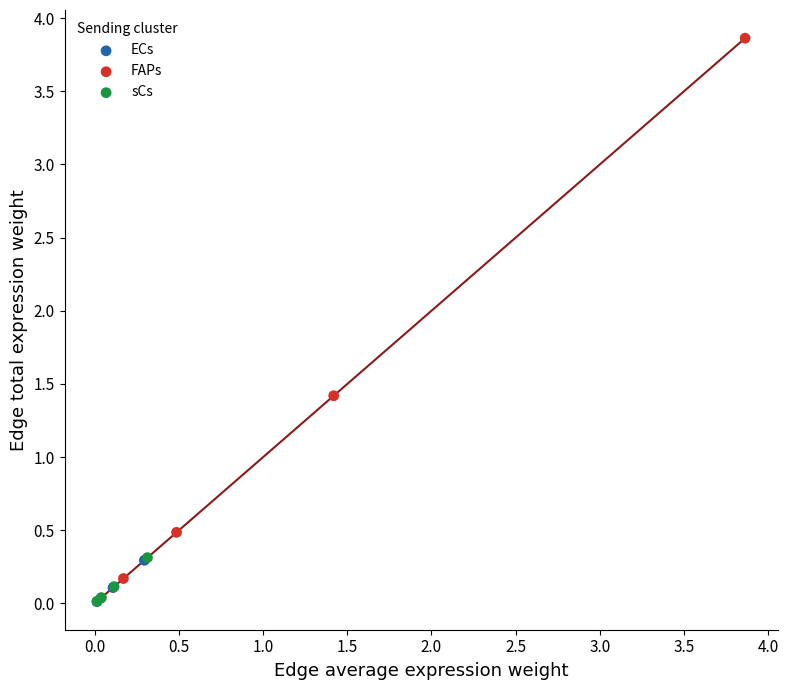

Which series reaches the maximum Y coordinate?

FAPs